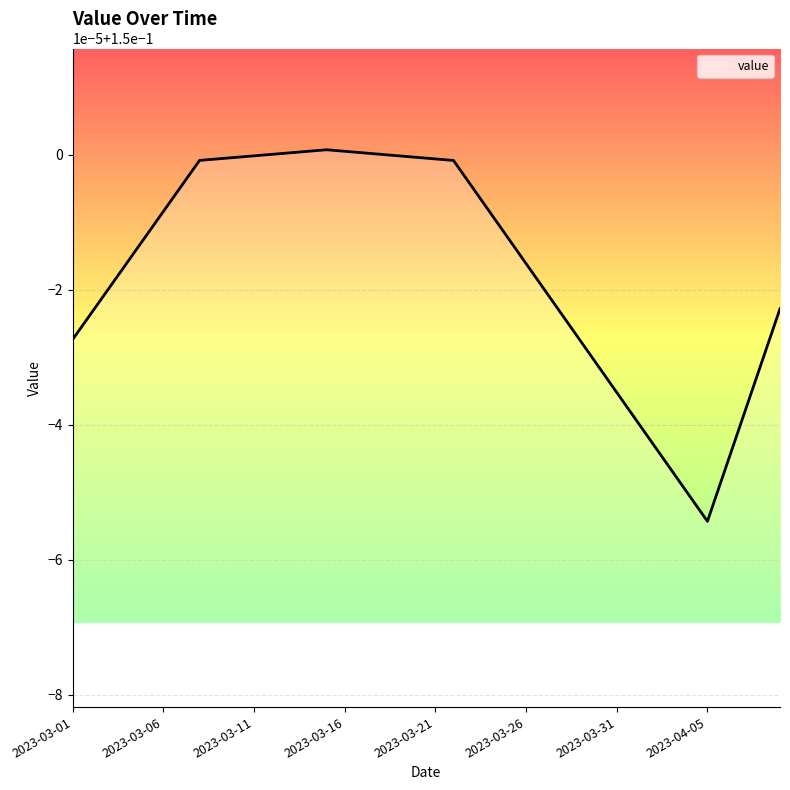

Reading left to right, extract all data points from this chart.

2023-03-01=0.1	2023-03-02=0.1	2023-03-03=0.1	2023-03-04=0.1	2023-03-05=0.1	2023-03-06=0.1	2023-03-07=0.1	2023-03-08=0.1	2023-03-09=0.1	2023-03-10=0.1	2023-03-11=0.1	2023-03-12=0.2	2023-03-13=0.2	2023-03-14=0.2	2023-03-15=0.2	2023-03-16=0.2	2023-03-17=0.2	2023-03-18=0.2	2023-03-19=0.1	2023-03-20=0.1	2023-03-21=0.1	2023-03-22=0.1	2023-03-23=0.1	2023-03-24=0.1	2023-03-25=0.1	2023-03-26=0.1	2023-03-27=0.1	2023-03-28=0.1	2023-03-29=0.1	2023-03-30=0.1	2023-03-31=0.1	2023-04-01=0.1	2023-04-02=0.1	2023-04-03=0.1	2023-04-04=0.1	2023-04-05=0.1	2023-04-06=0.1	2023-04-07=0.1	2023-04-08=0.1	2023-04-09=0.1